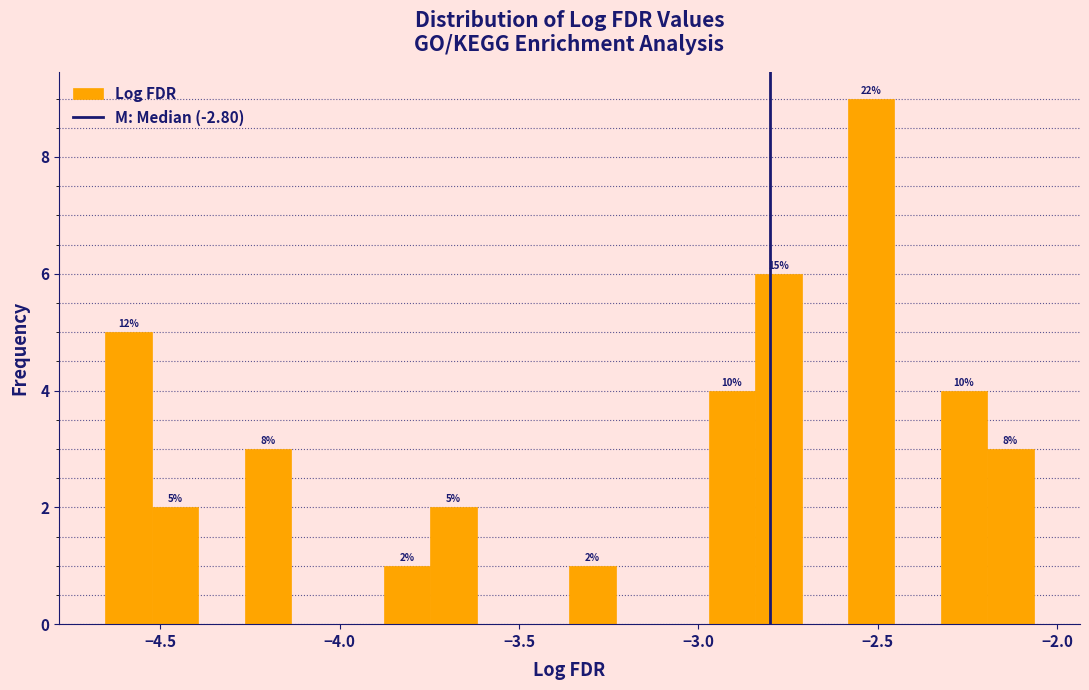

Read against the x-axis, roughly where is the centre of the tallest bar?

-2.50